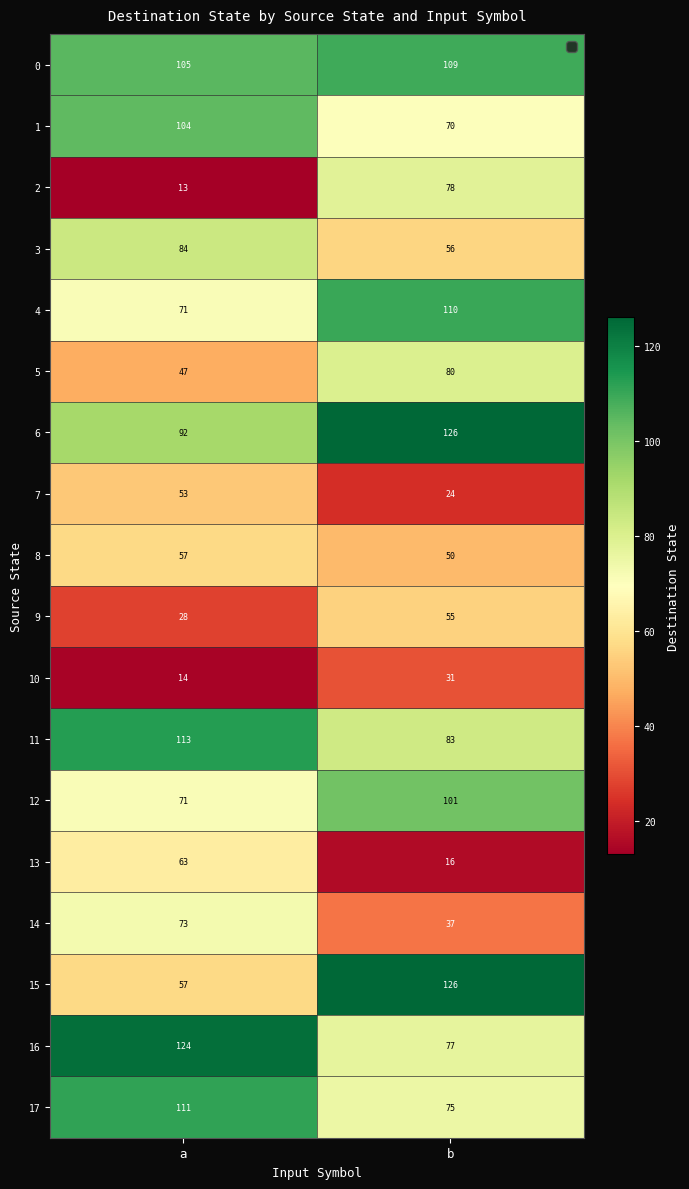

What is the average value of the 9 series?

42